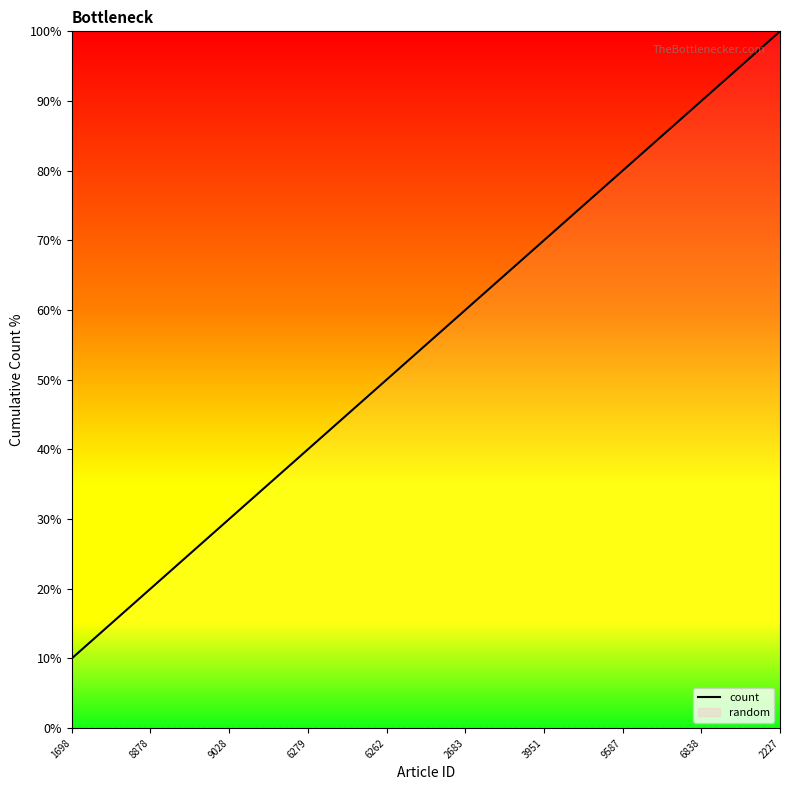

Approximately how many times larger is the value at 6262 compared to 3951?

0.7